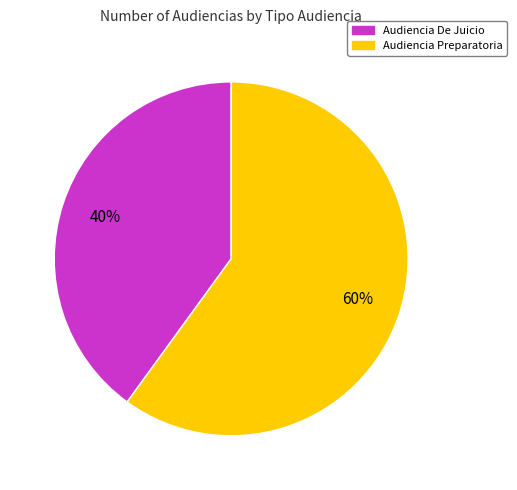

Is it true that Audiencia Preparatoria is 72% of the pie?

False